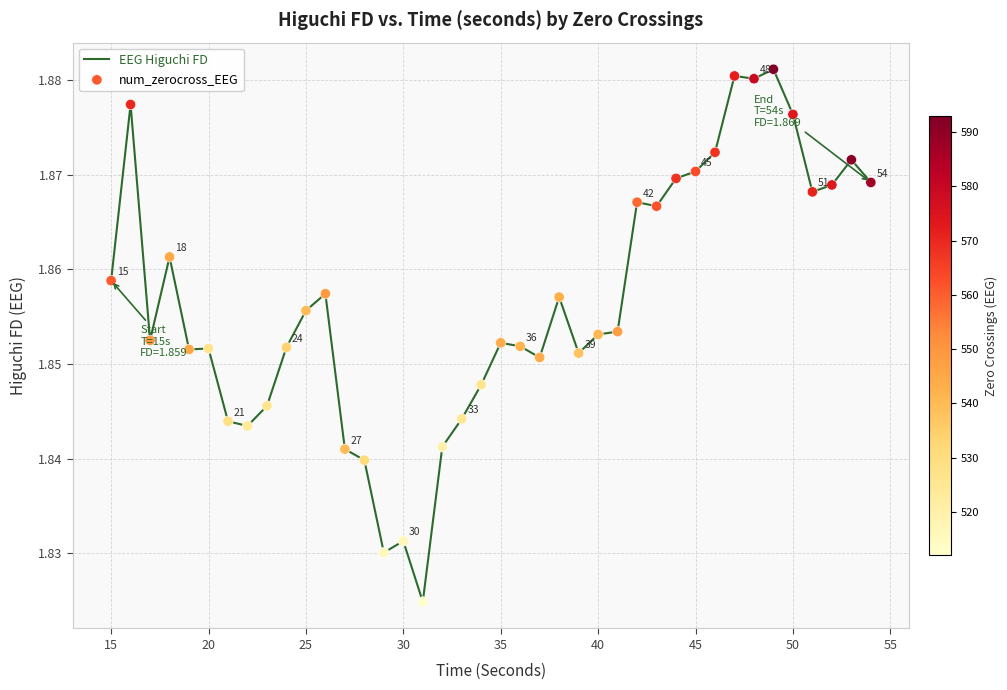

How many lines are shown in the chart?

1